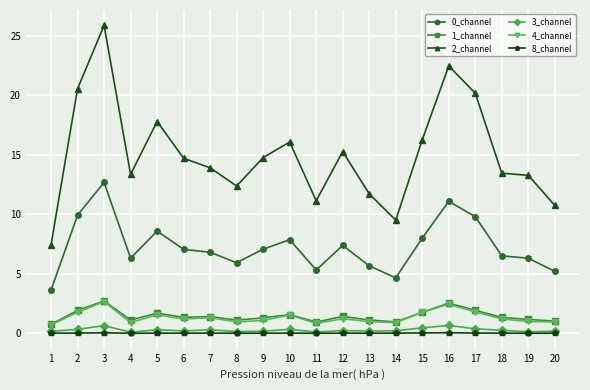

Which series has the widest spread of values?

2_channel